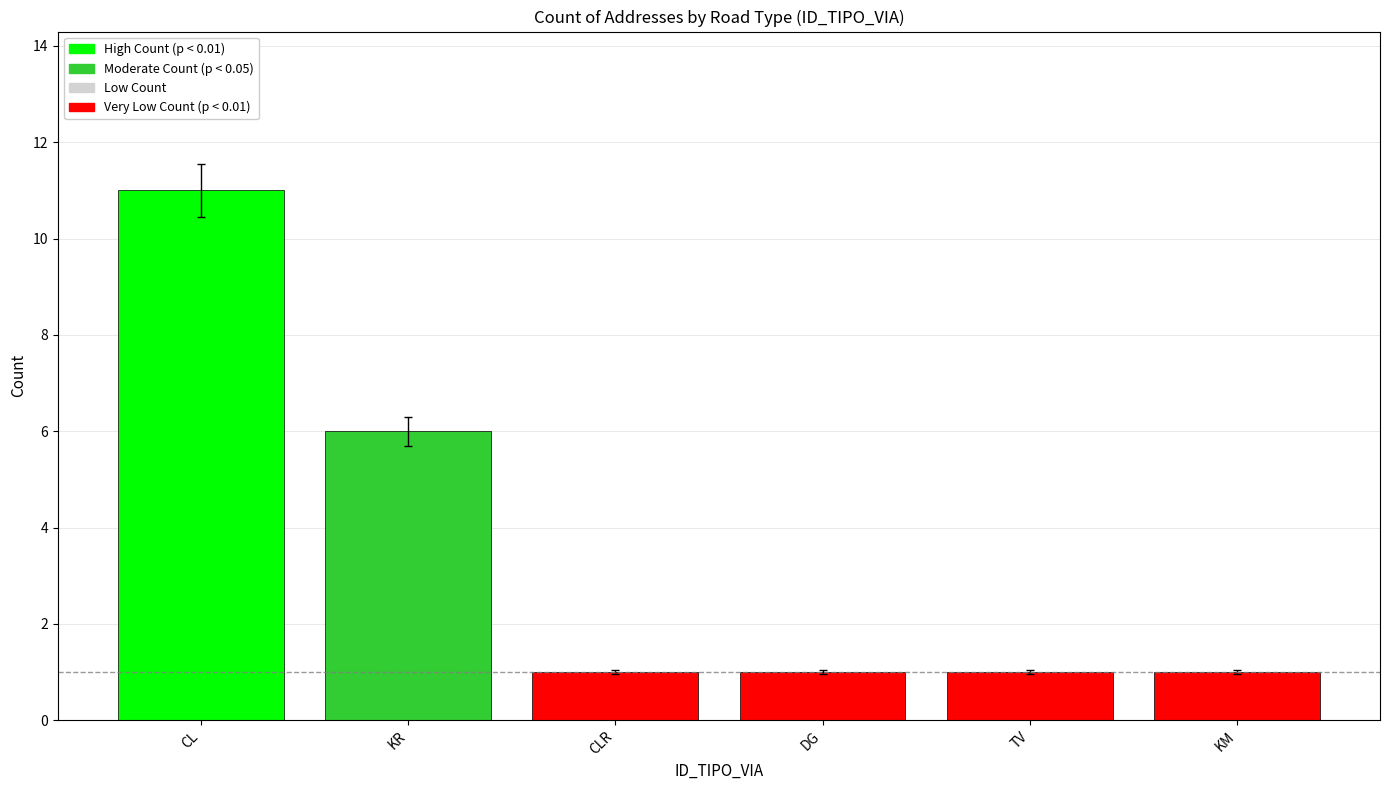

Between KR and CL, which is larger?

CL